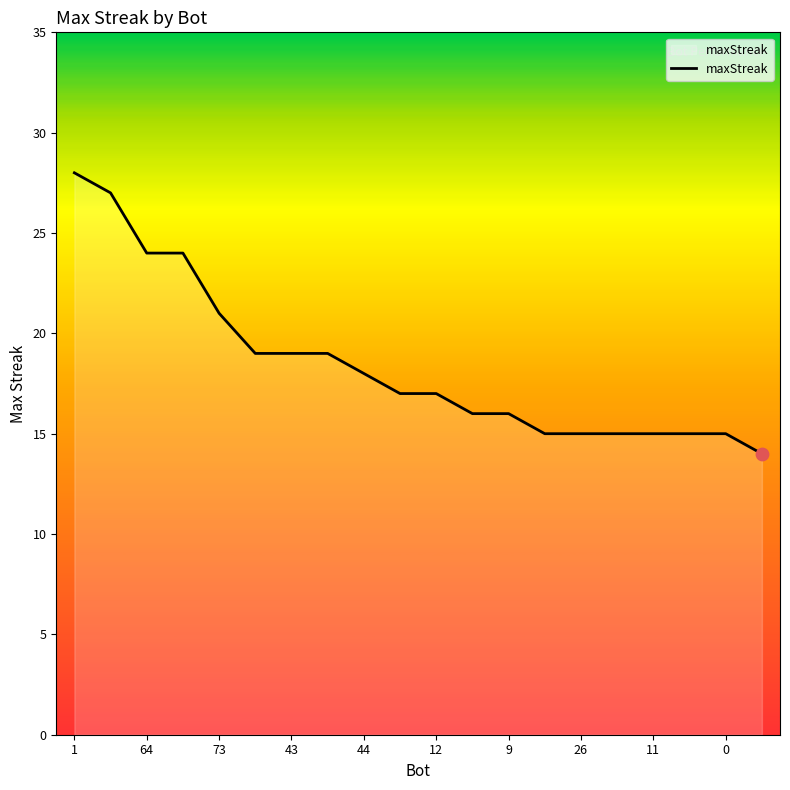

What is the minimum value shown in the chart?

14